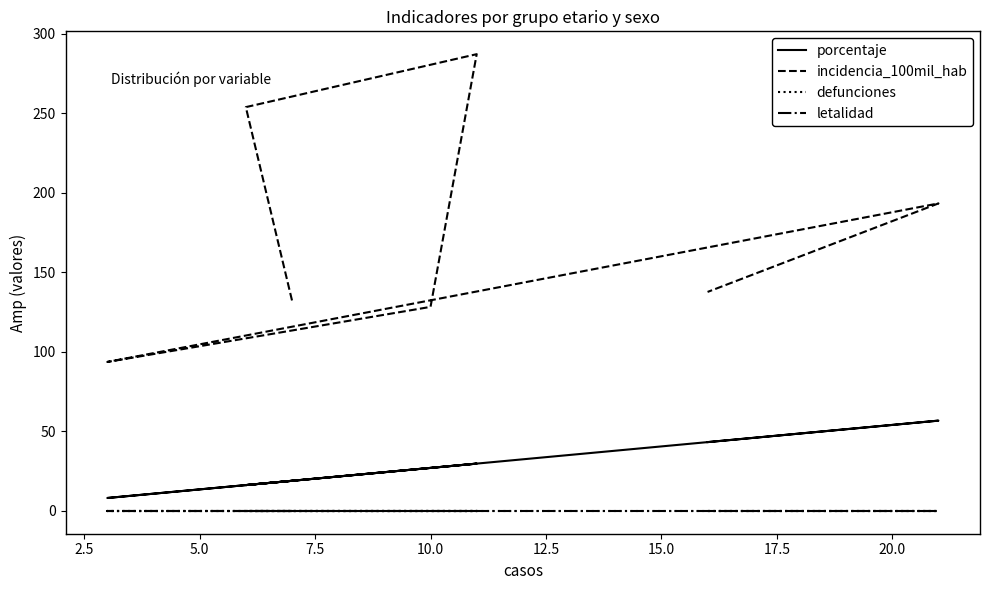

List the series in order of their peak value, lowest first.

defunciones, letalidad, porcentaje, incidencia_100mil_hab